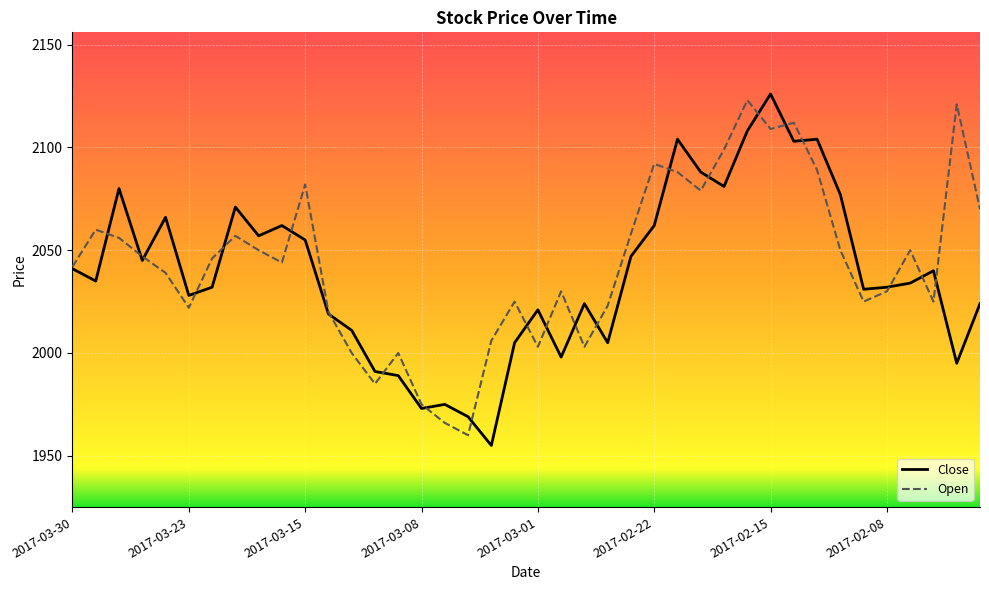

What is the smallest value displayed?

1955